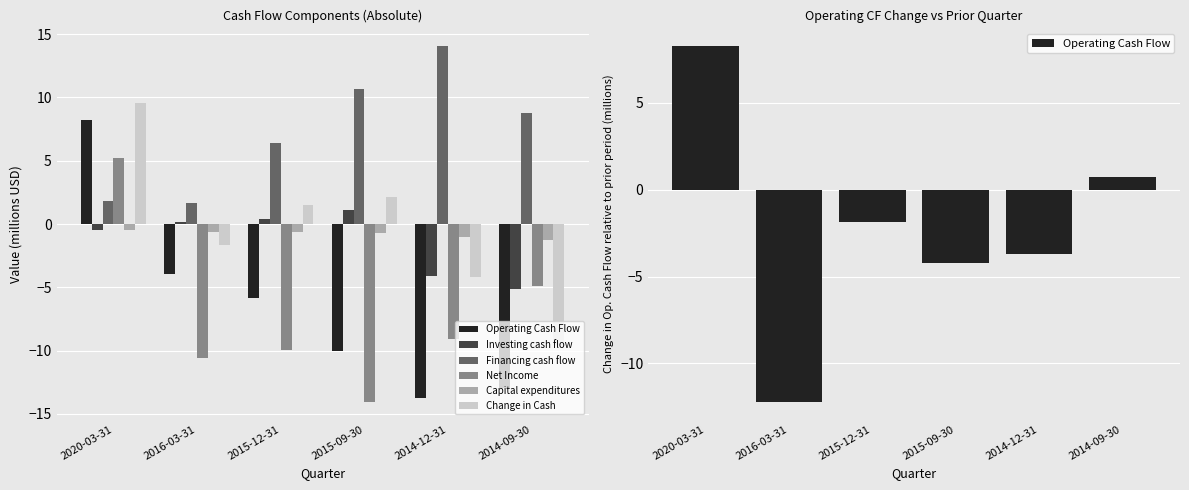

How many data points in Net Income are less than -9?

4